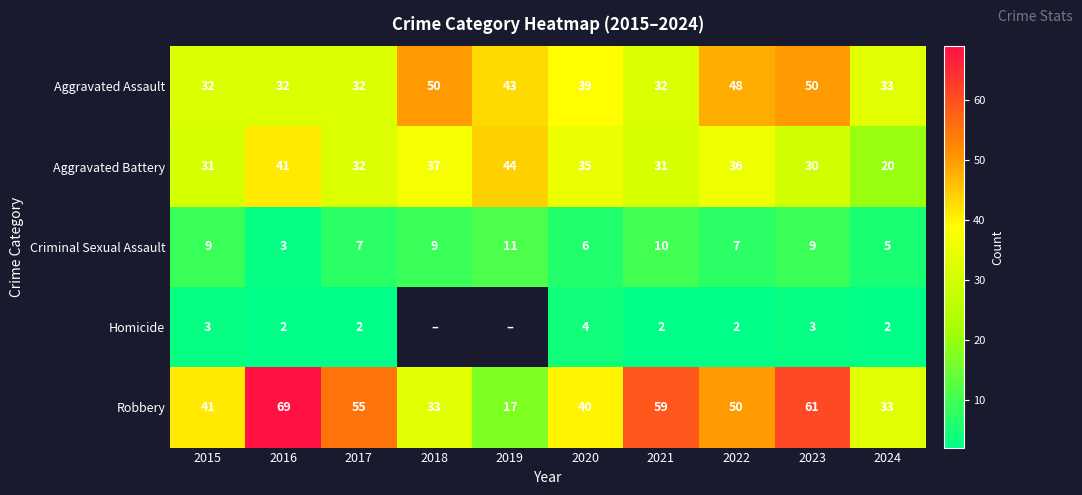

At 2021, list the series in order from largest to smallest.

Robbery, Aggravated Assault, Aggravated Battery, Criminal Sexual Assault, Homicide